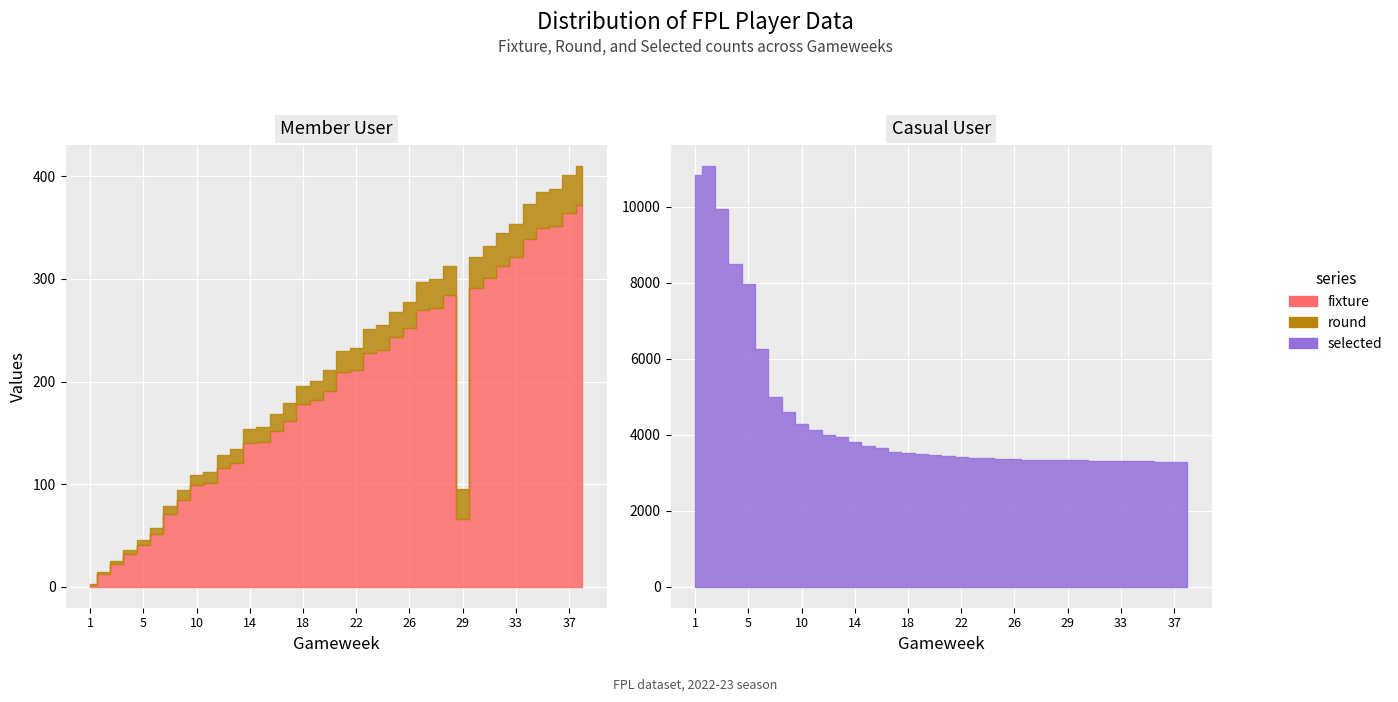

Which series has the largest total across all categories?

selected